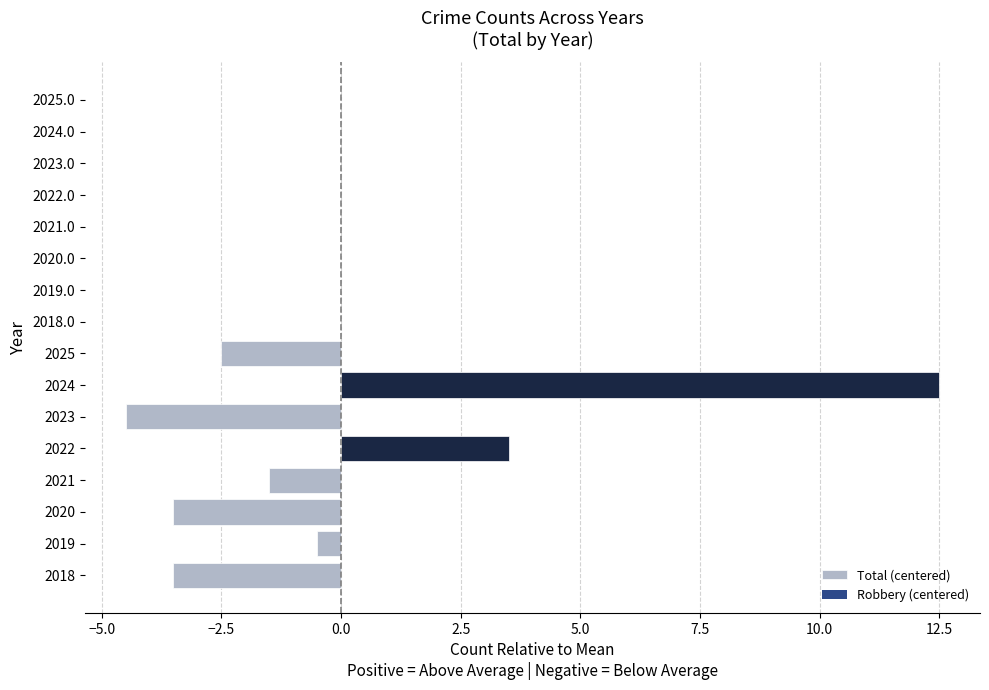

What is the smallest value displayed?

-4.5